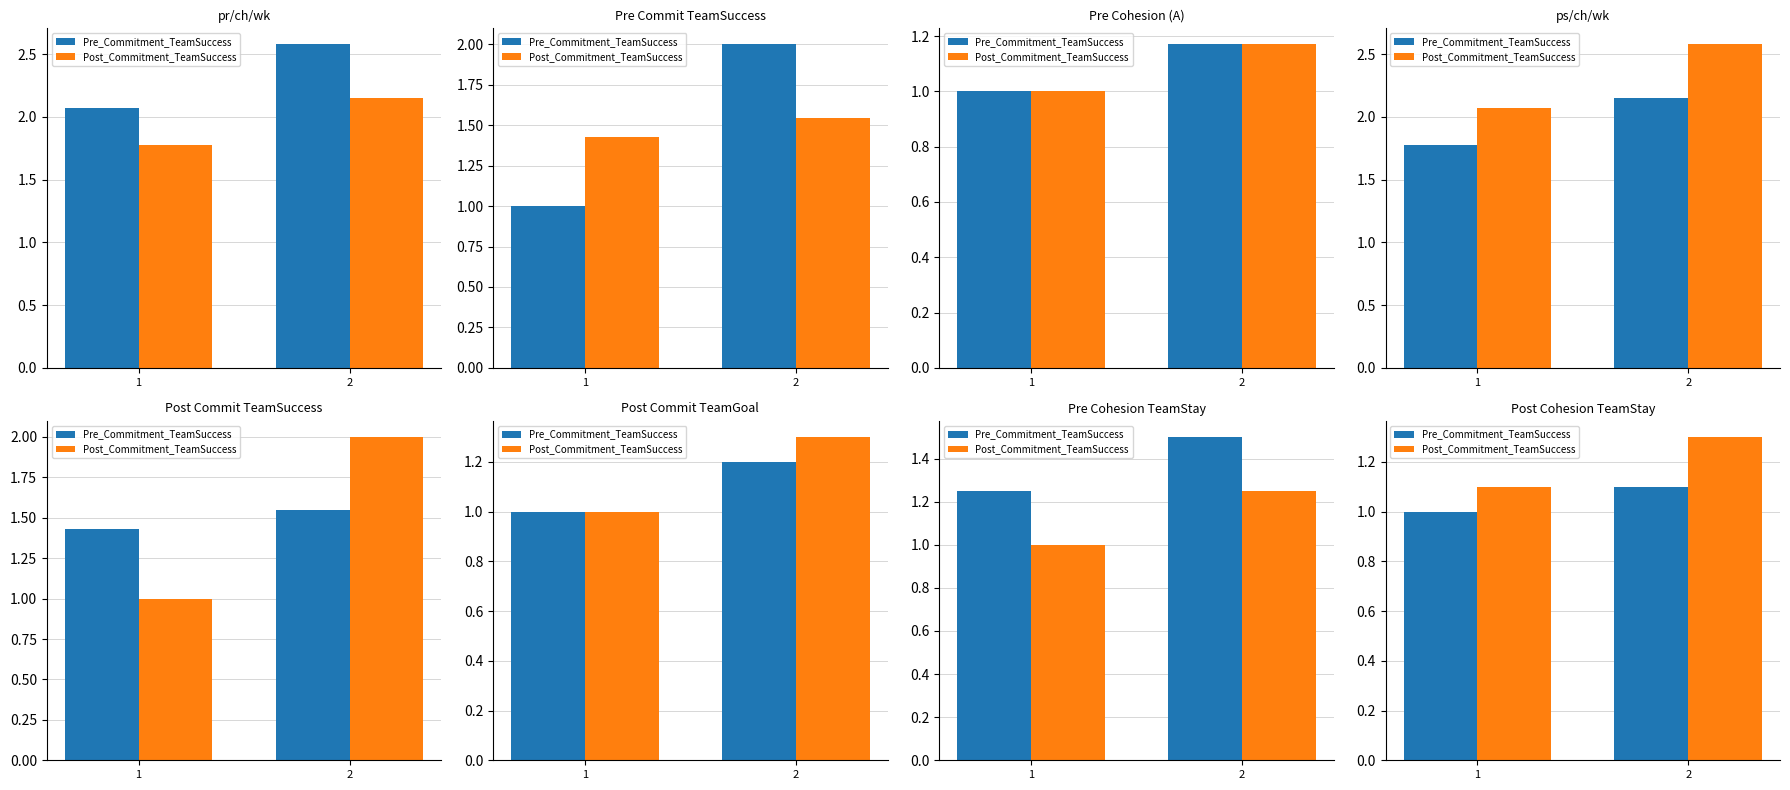

Count the number of data series in this chart.

2